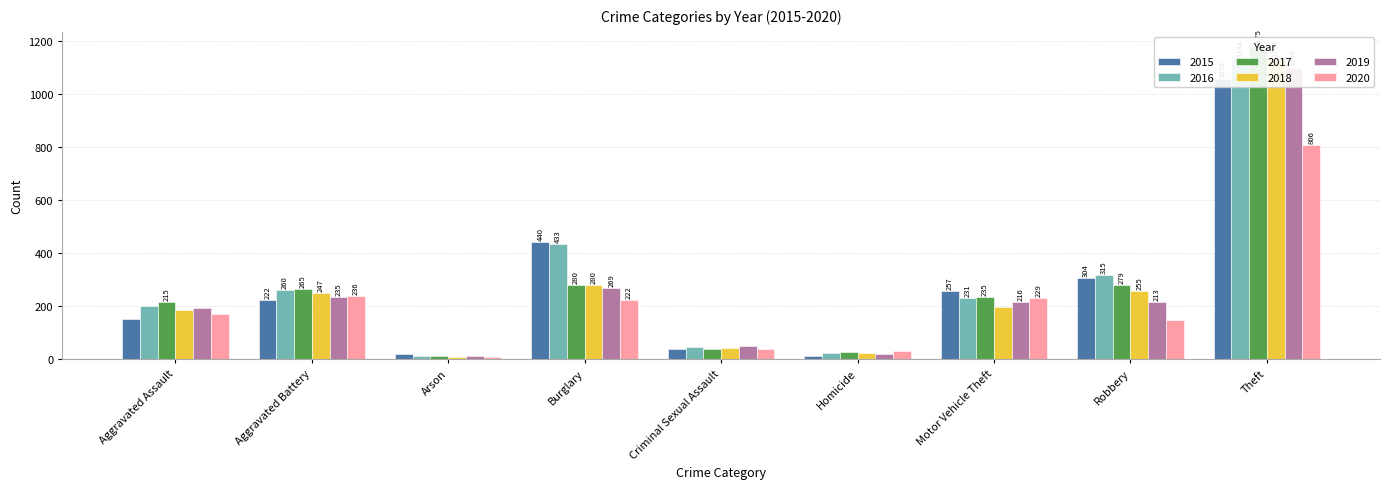

What is the maximum value shown in the chart?

1175